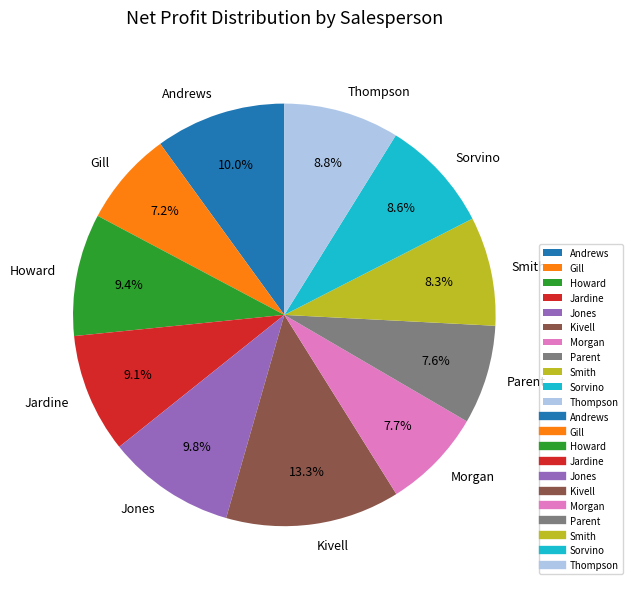

Approximately how many times larger is the value at Jardine compared to Andrews?

0.9